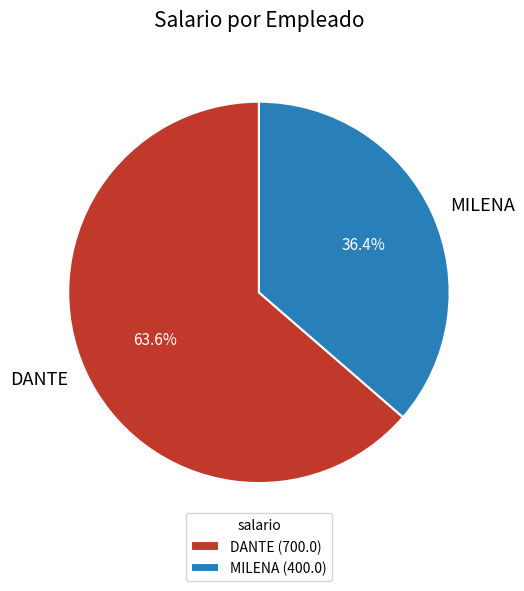

To the nearest percent, what percentage of the pie is DANTE?

64%